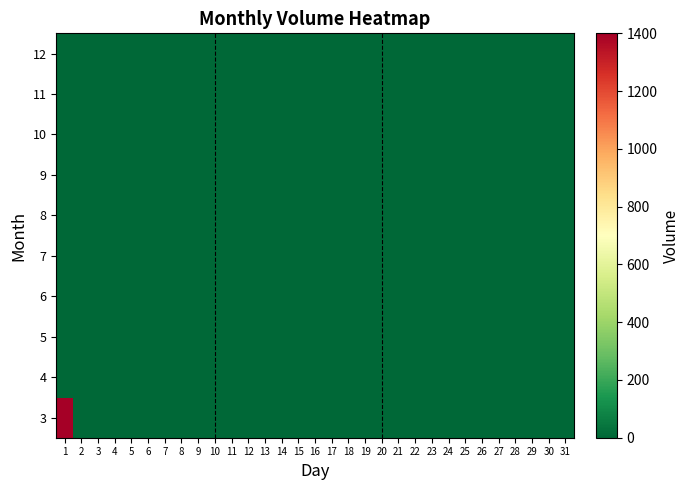

At which category is the sum across all series the highest?

1